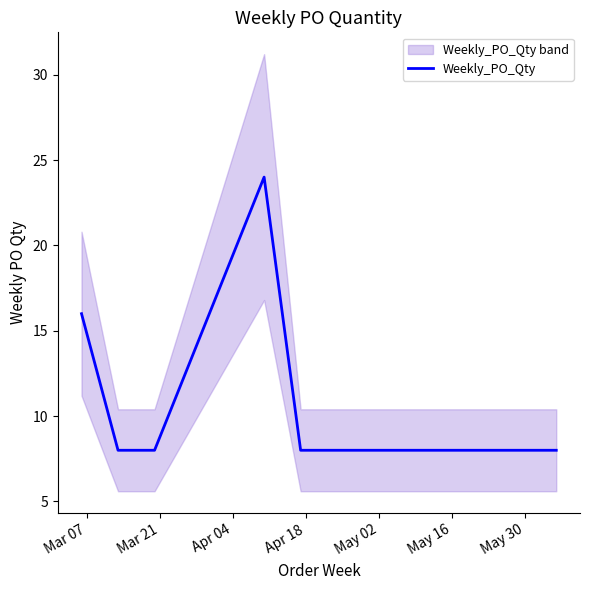

What is the highest value of the Weekly_PO_Qty series?

24